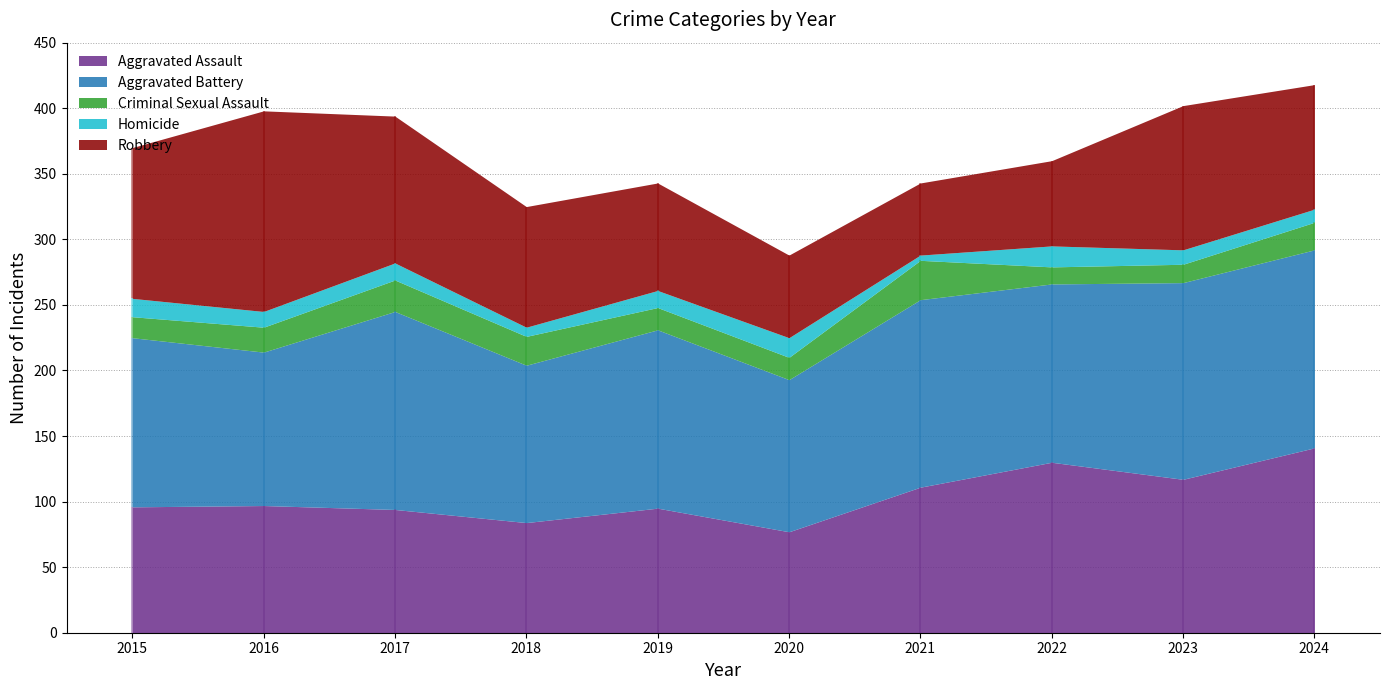

Is it true that Aggravated Assault equals 94 at 2017?

True